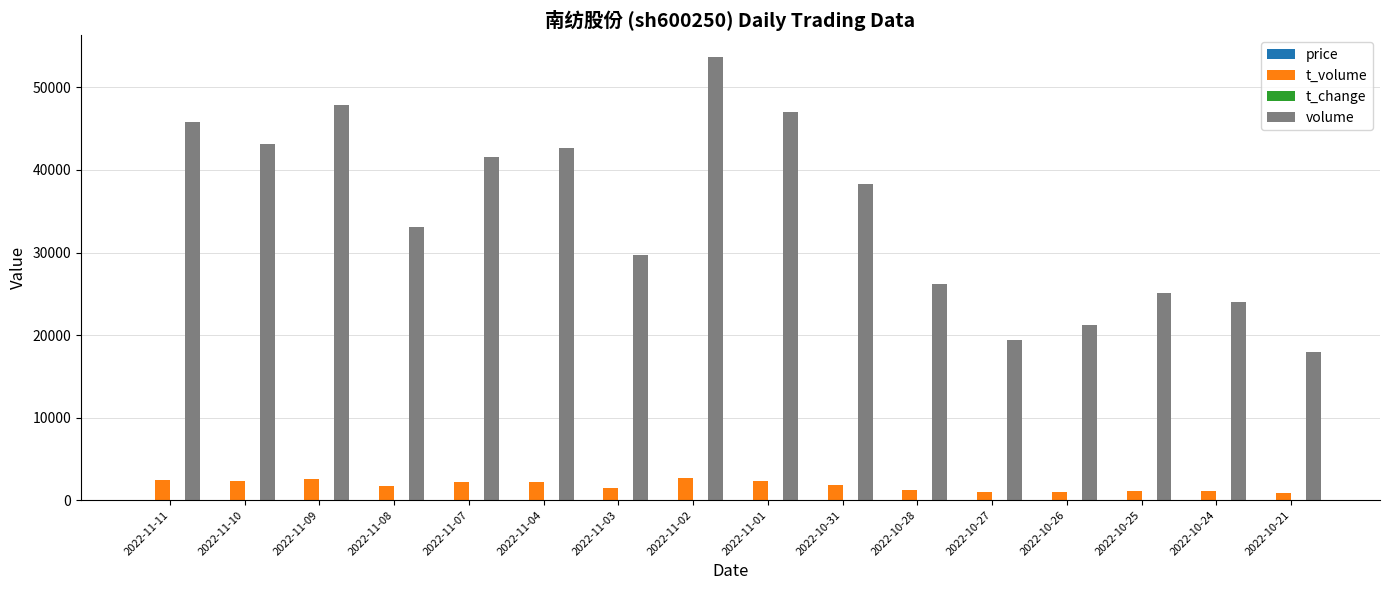

Where is volume nearest to the value 35782?

2022-10-31